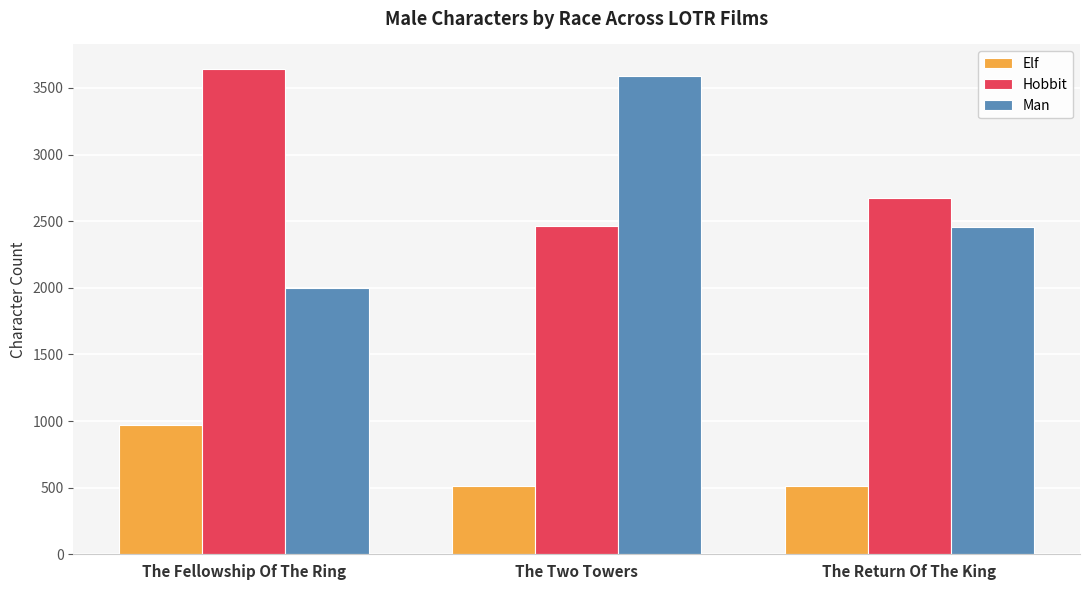

What is the label of the 2nd bar from the left?

The Two Towers